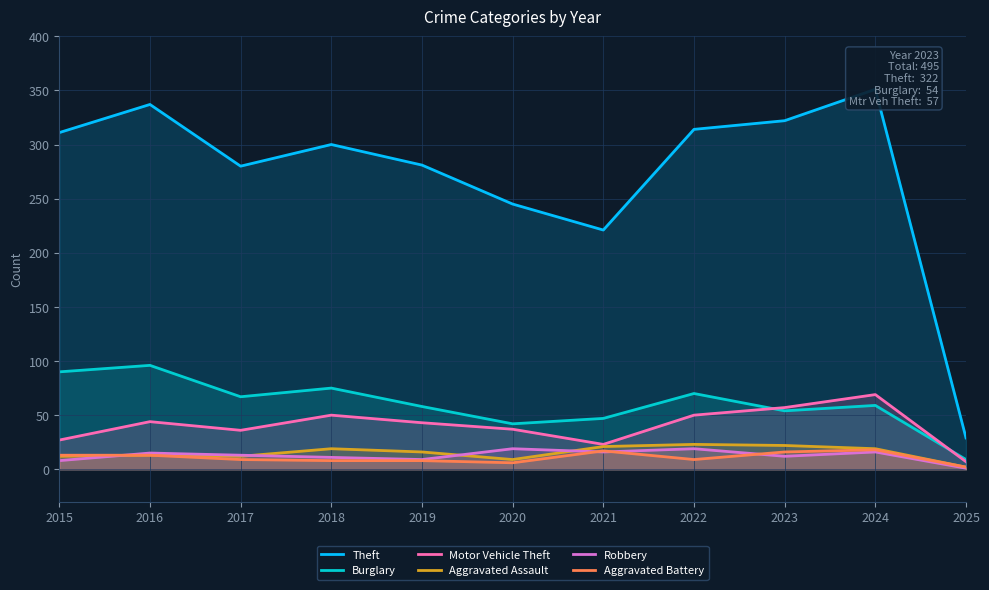

True or false: Burglary and Aggravated Assault cross at least once.

False